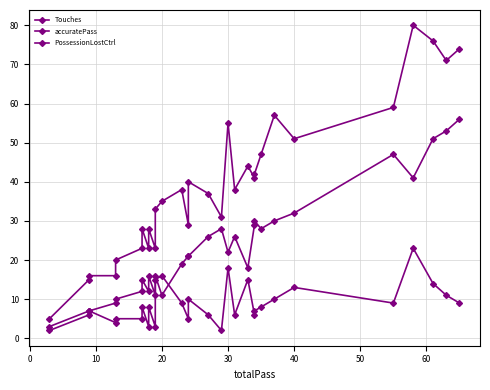

Is it true that Touches equals 16 at 60?

False